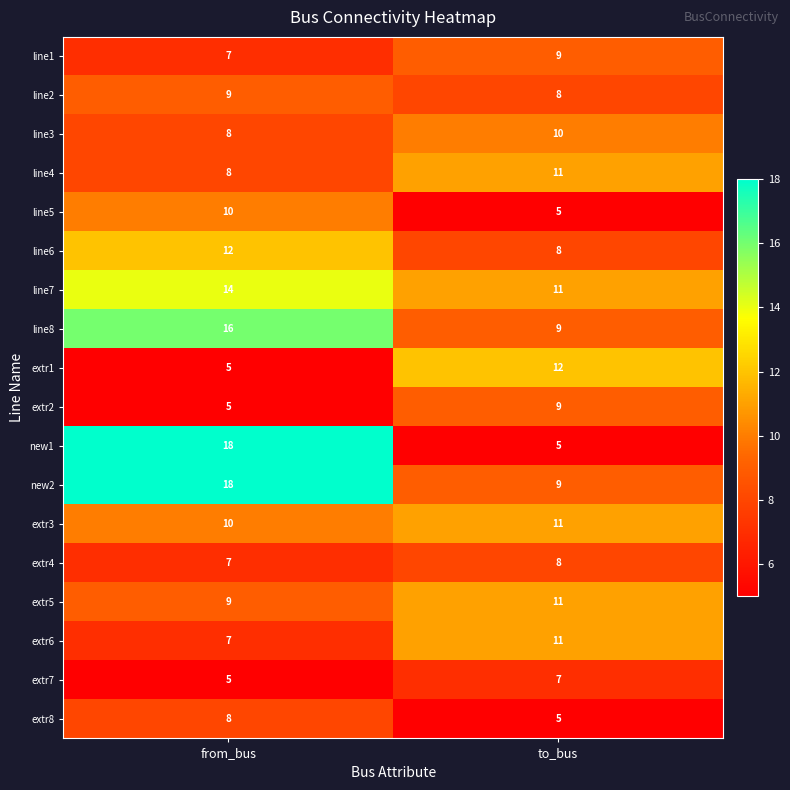

Which series has the widest spread of values?

new1